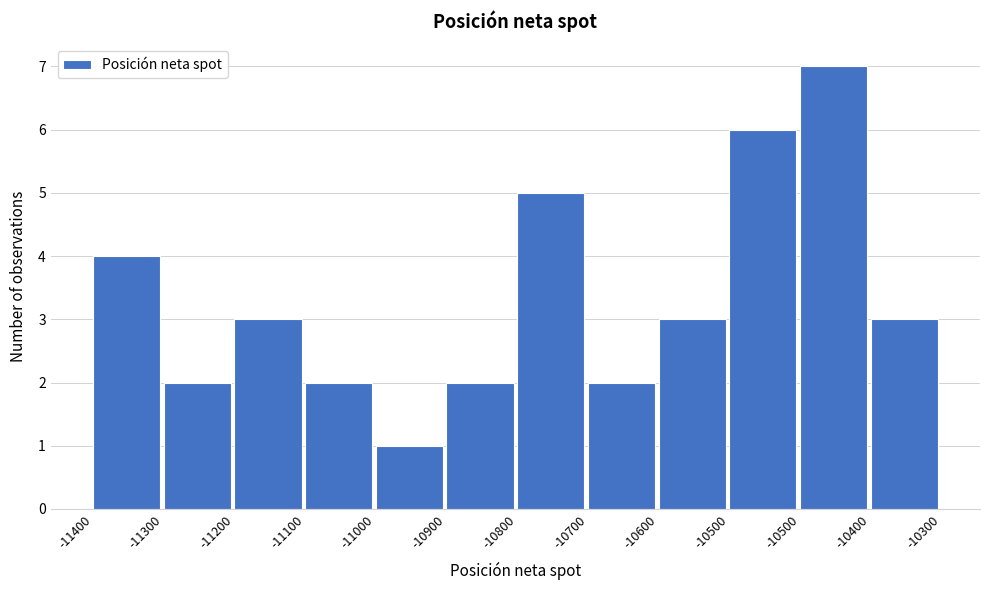

How many bars are there in total?

12